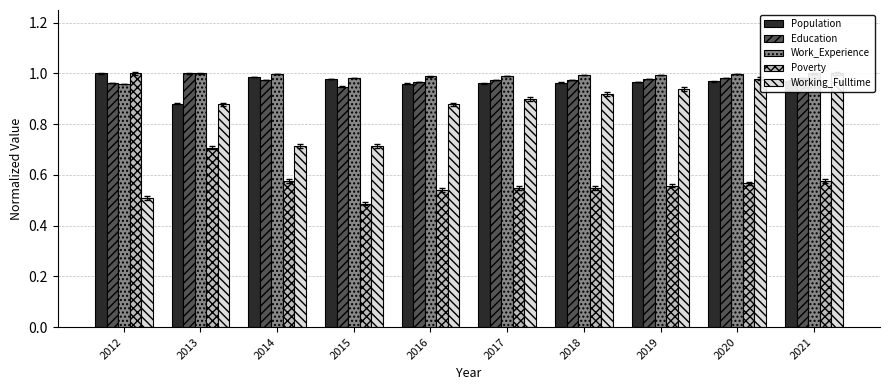

True or false: Education has a value of 0.4 at 2016.

False